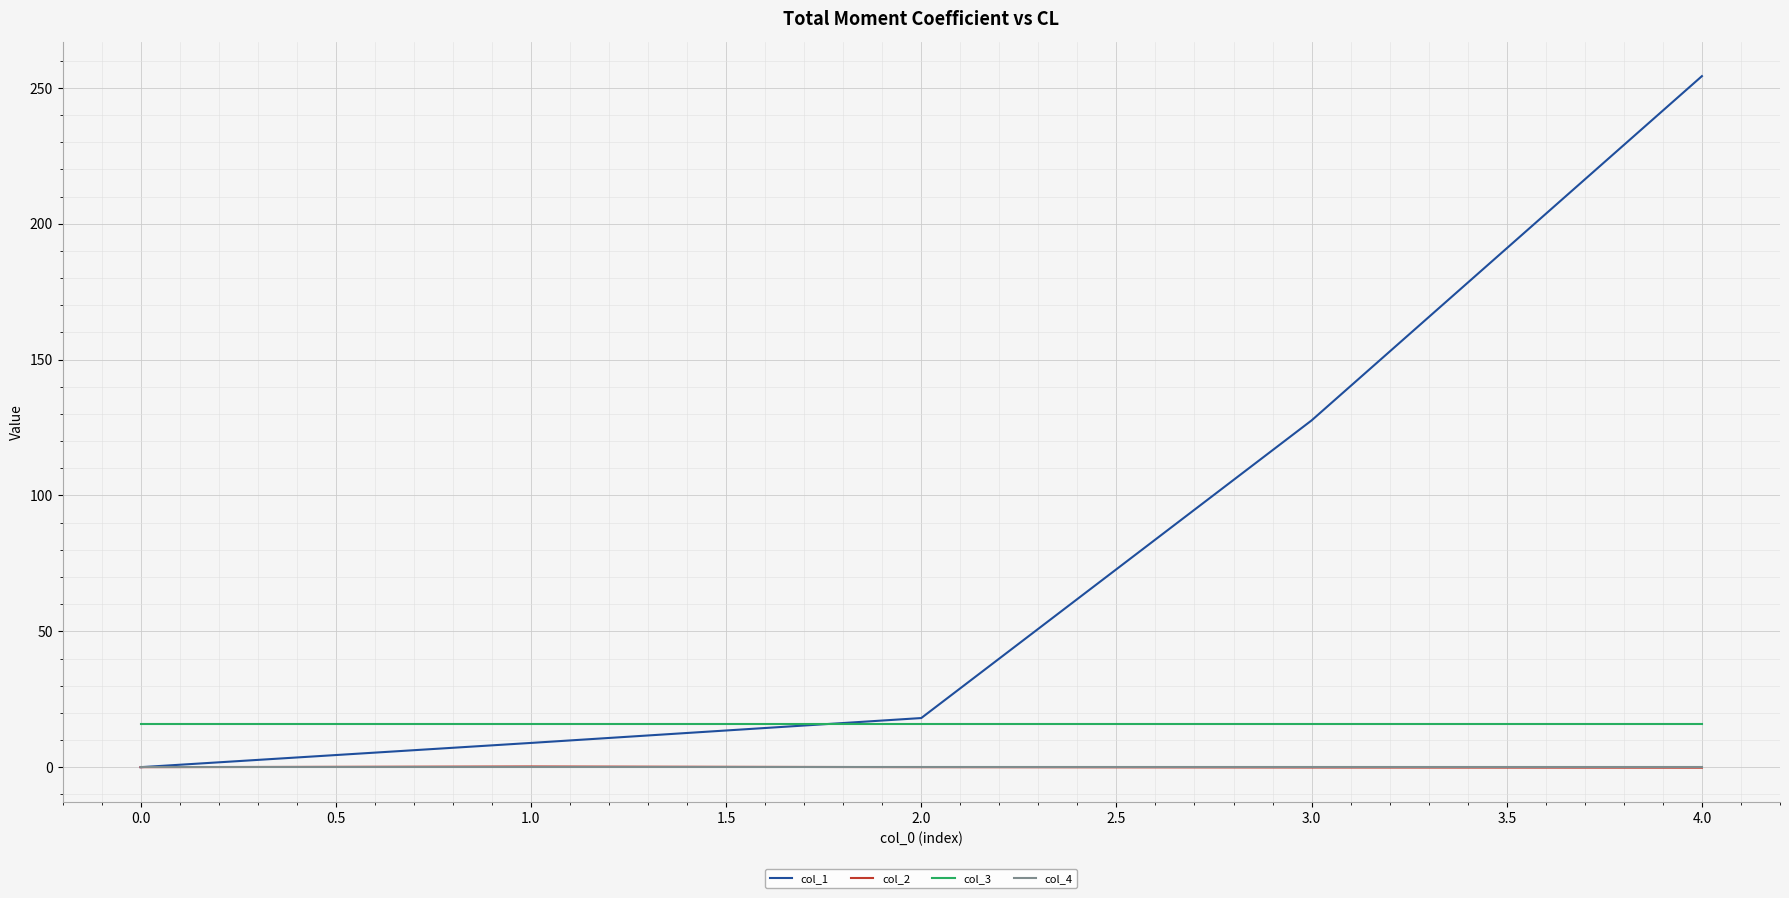

True or false: col_3 and col_2 cross at least once.

False